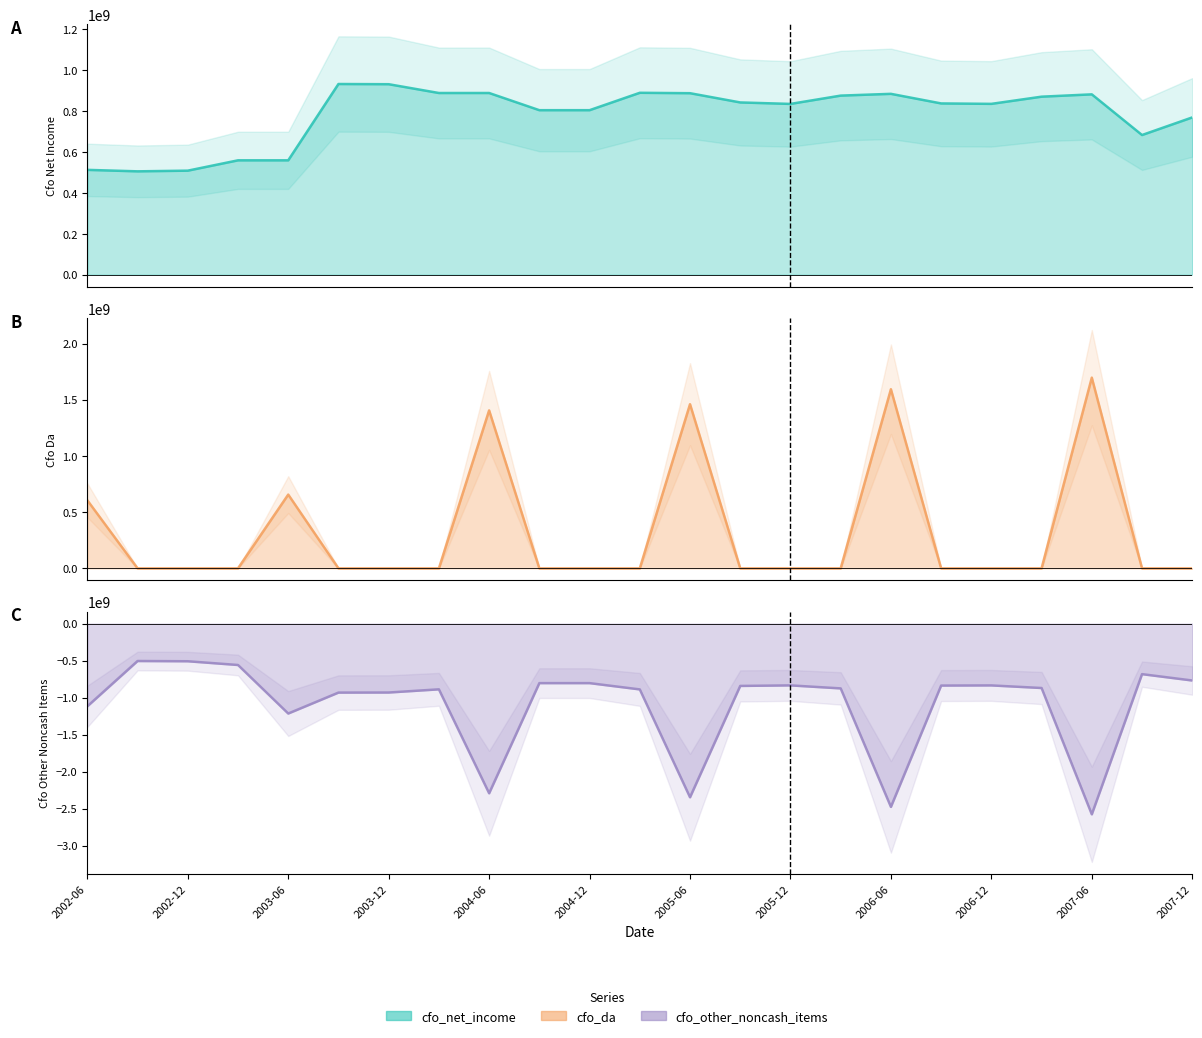

At 2002-12, list the series in order from smallest to largest.

cfo_other_noncash_items, cfo_da, cfo_net_income